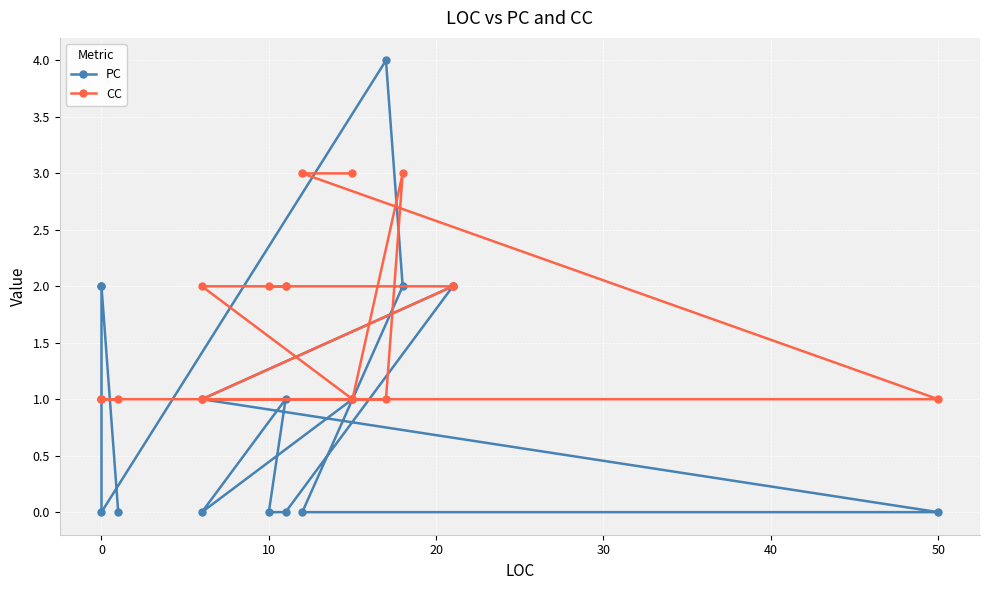

Is it true that CC equals 1 at 60?

False